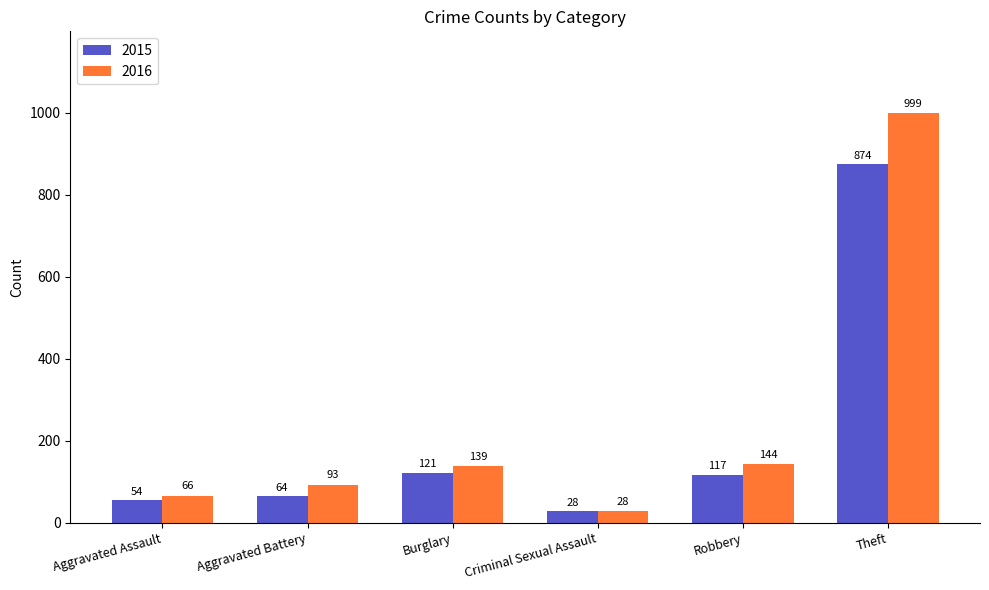

Reading left to right, what are all the values shown in this chart?

2015: 54	64	121	28	117	874
2016: 66	93	139	28	144	999